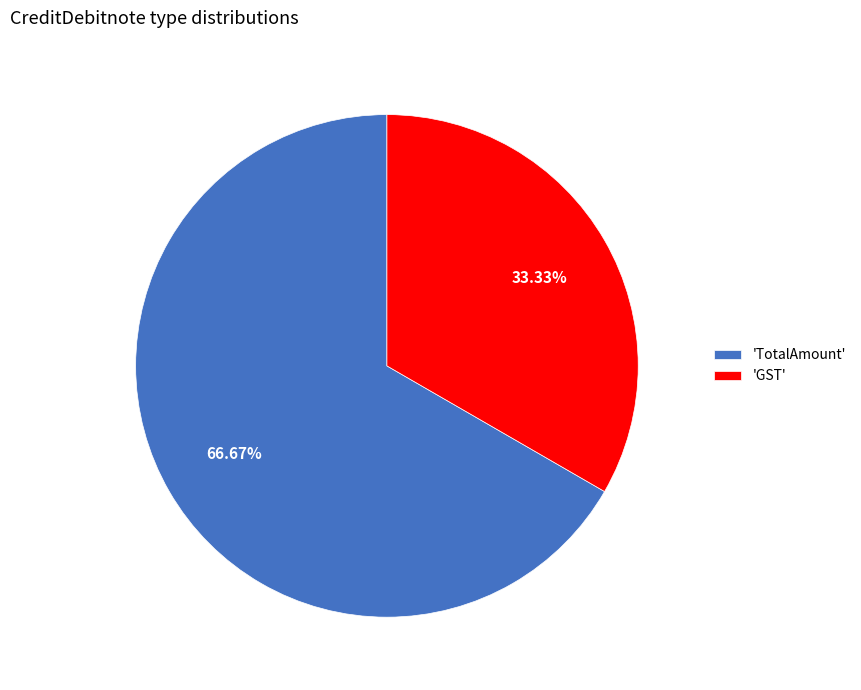

Combined, do 'GST' and 'TotalAmount' account for over 50%?

Yes